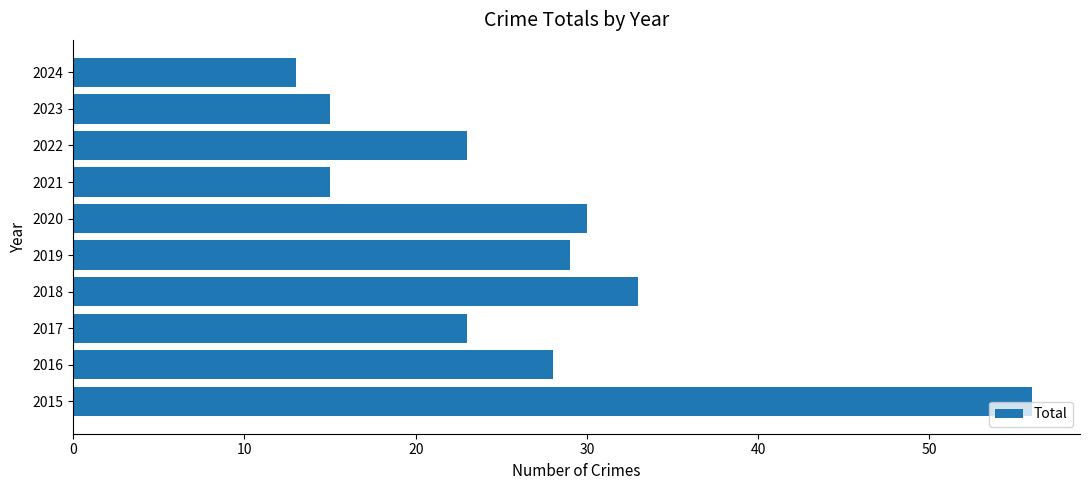

How many series are shown in this chart?

1